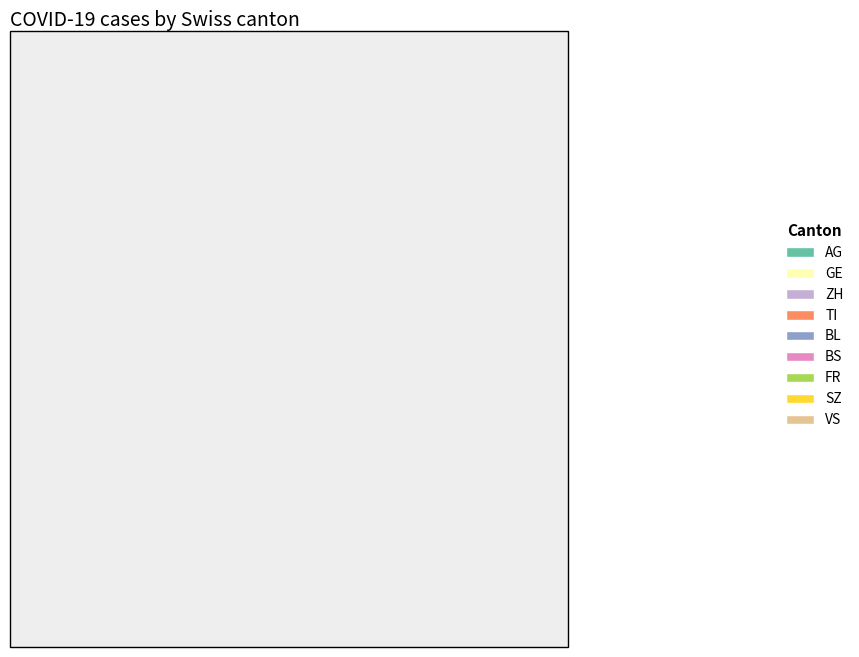

Count the number of slices in the pie.

9